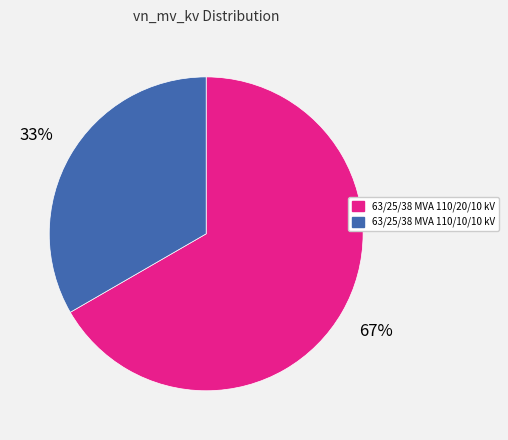

To the nearest percent, what is the combined percentage of 63/25/38 MVA 110/10/10 kV and 63/25/38 MVA 110/20/10 kV?

100%